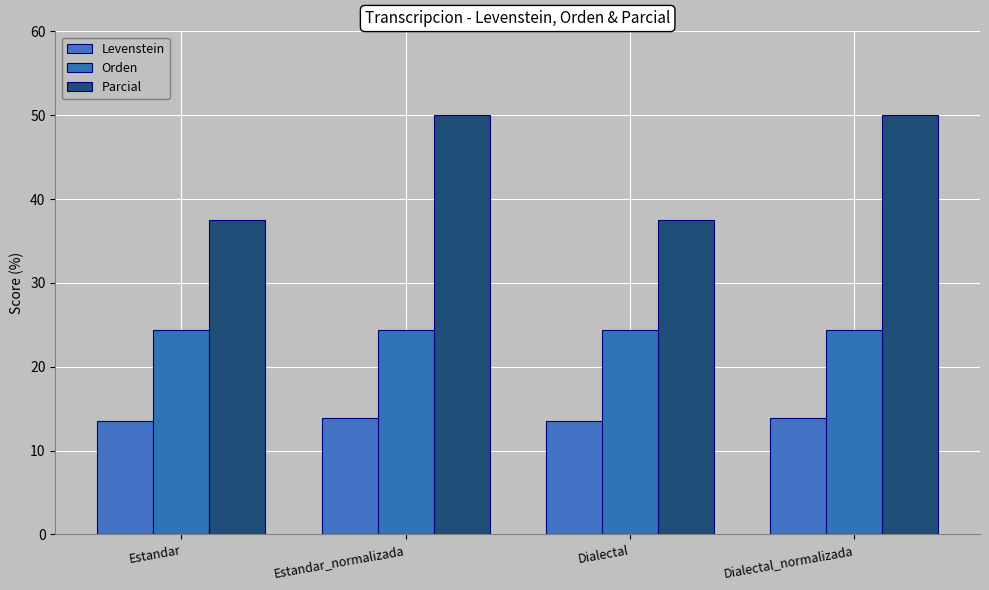

Which category has the highest value across all series?

Estandar_normalizada